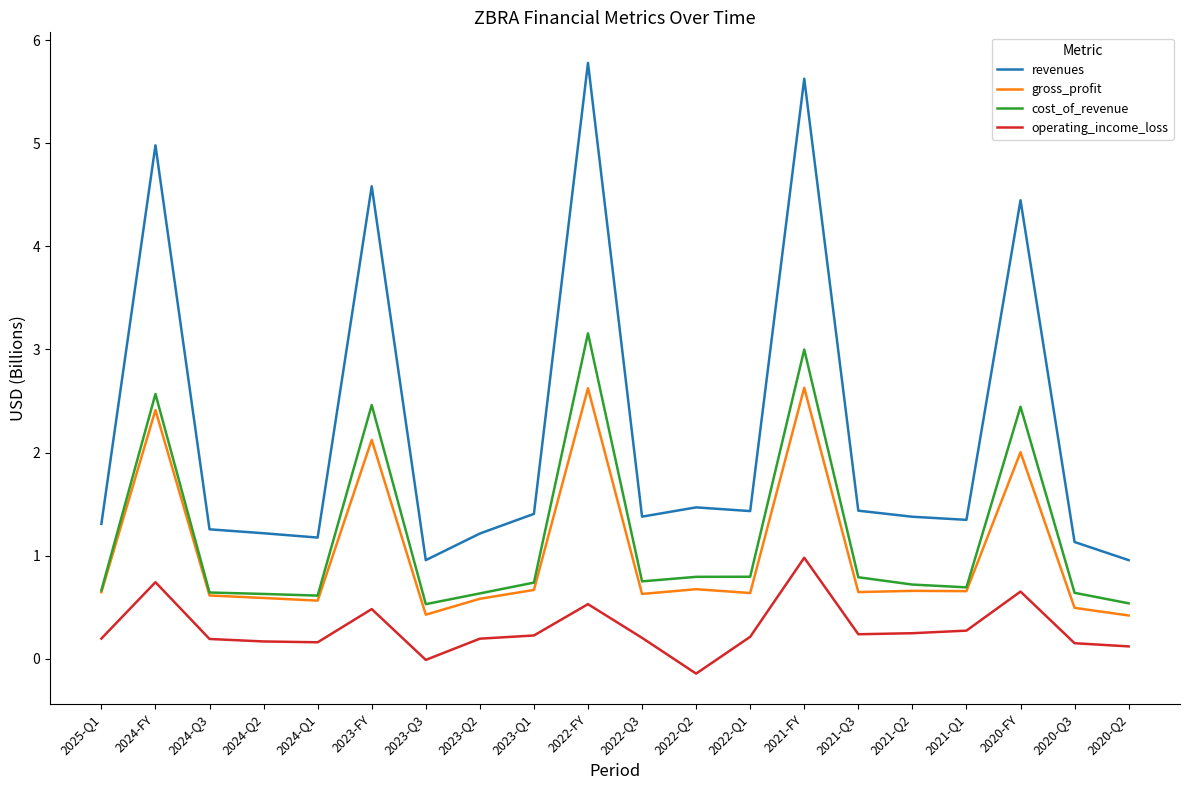

In operating_income_loss, how many points are lower than both neighbors (excluding endpoints)?

4